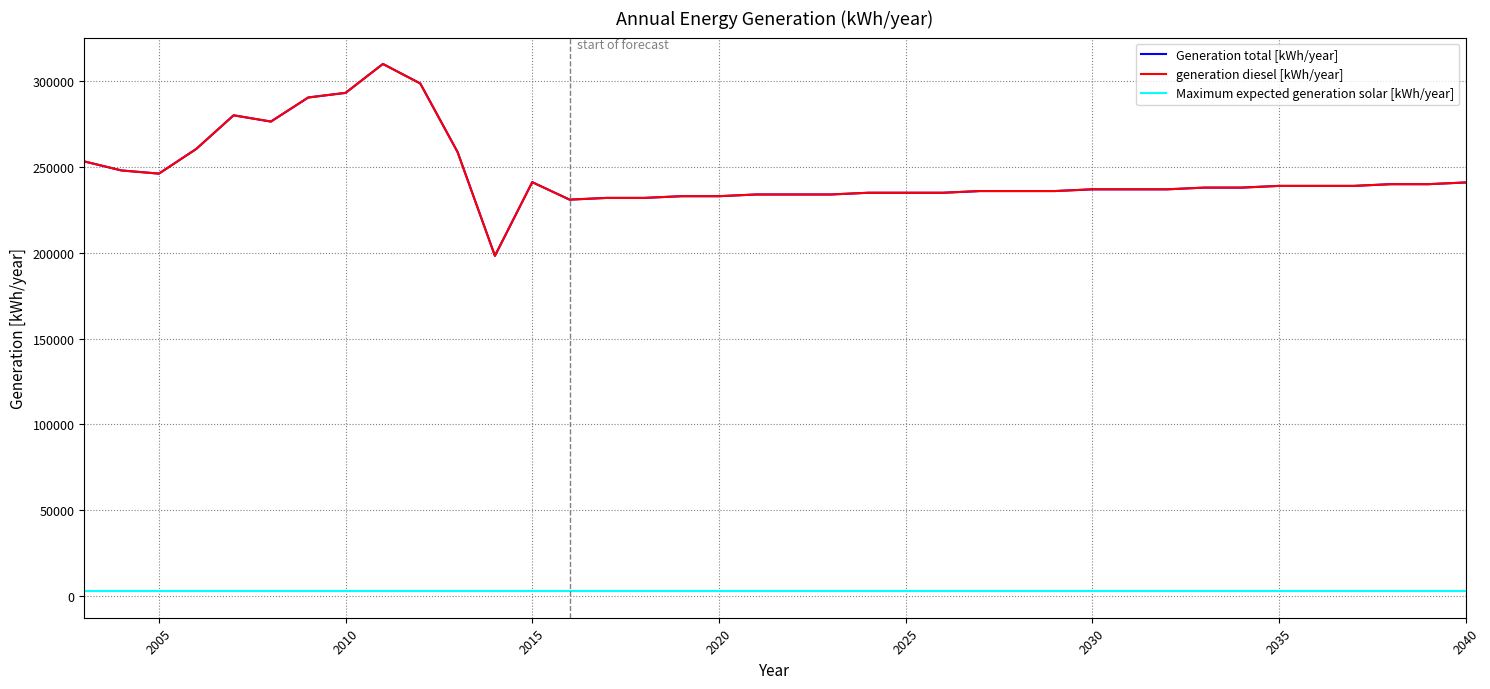

True or false: Generation total [kWh/year] and Maximum expected generation solar [kWh/year] intersect in this chart.

False